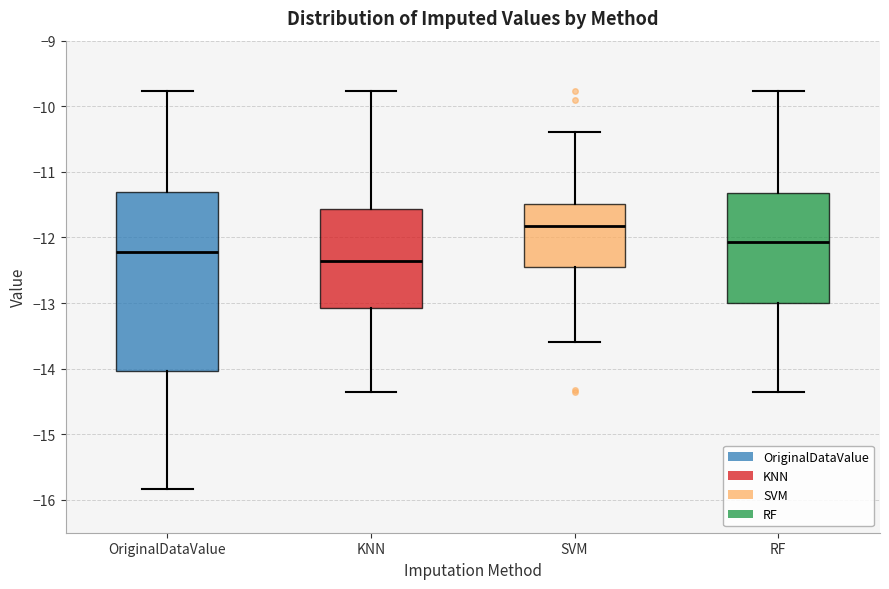

Which box's median line is the lowest?

KNN